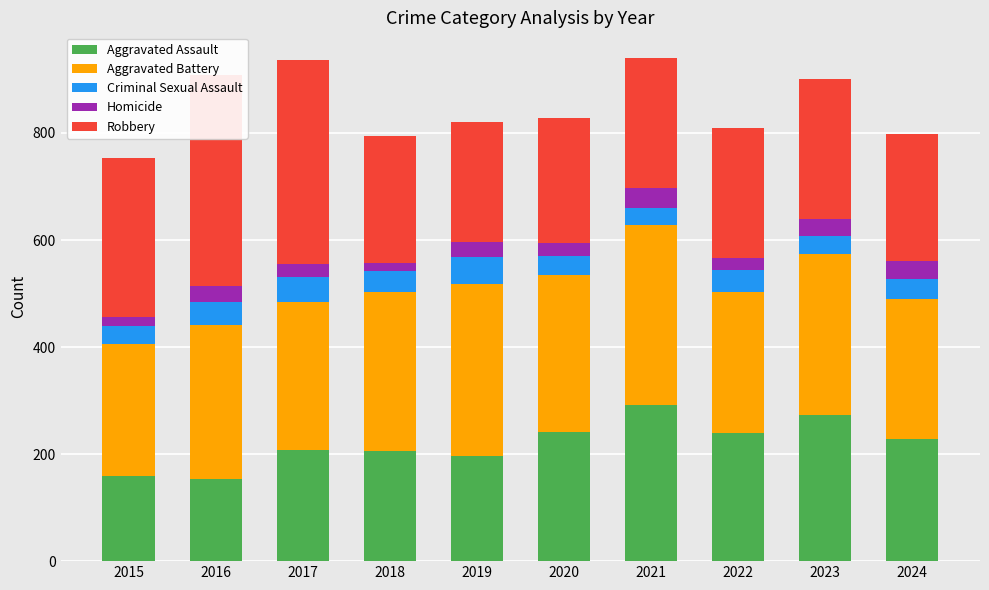

Which category has the highest value in the Aggravated Assault series?

2021